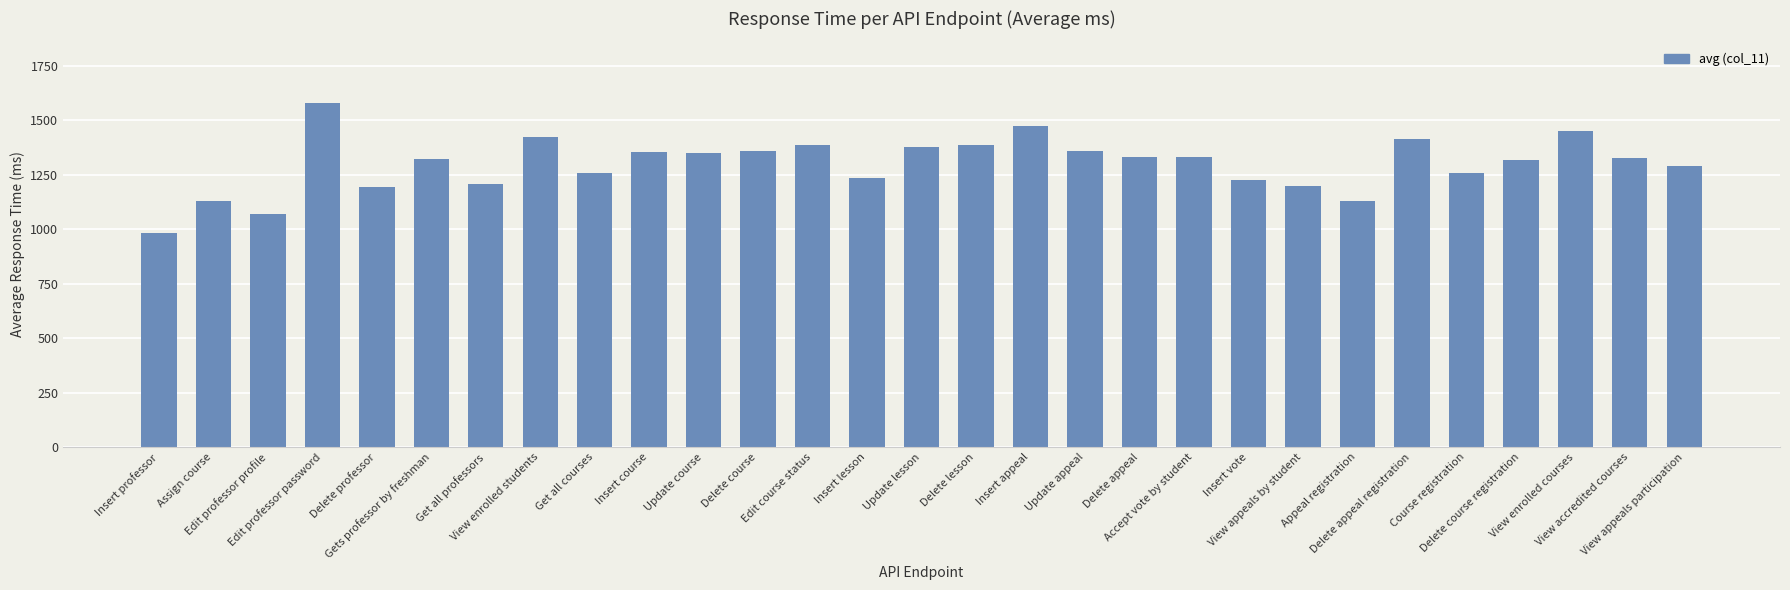

What is the label of the 7th bar from the left?

Get all professors